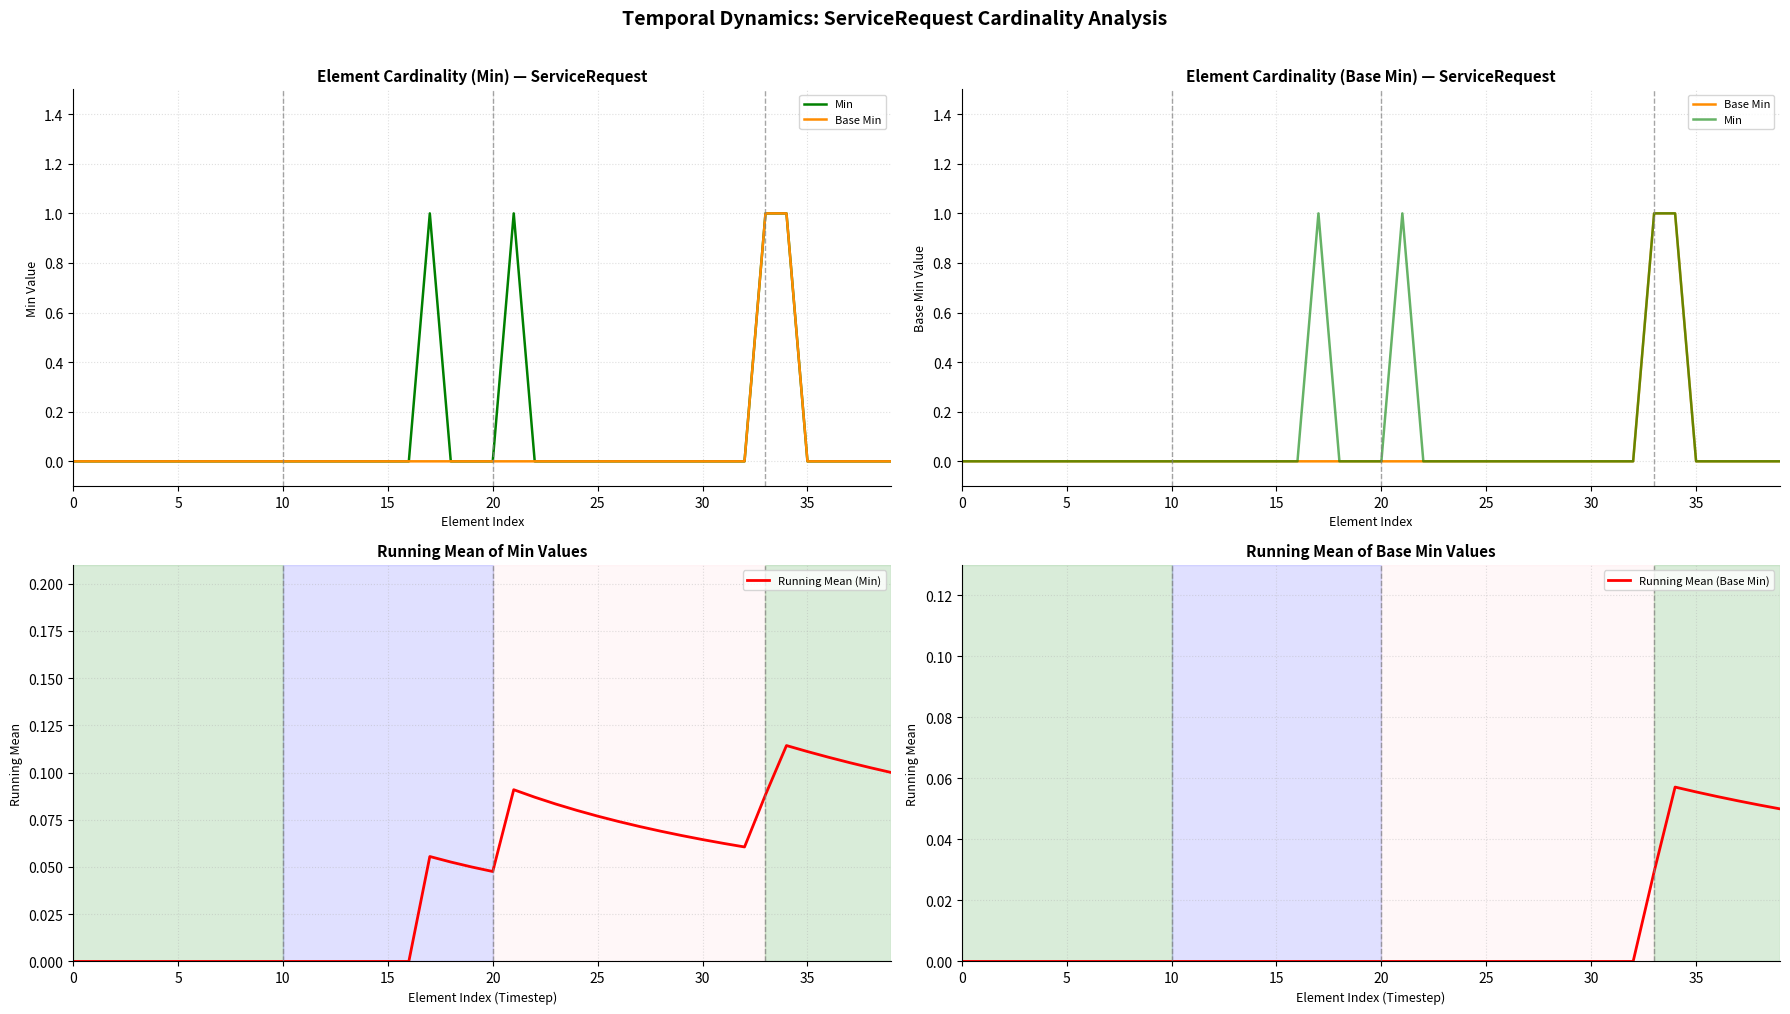

Which has a higher value, 36 or 15?

36